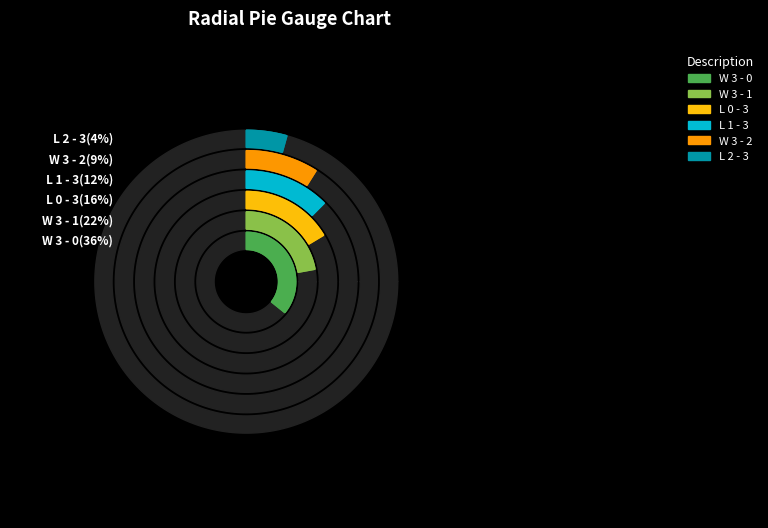

Is W 3 - 1 the majority of the pie?

No